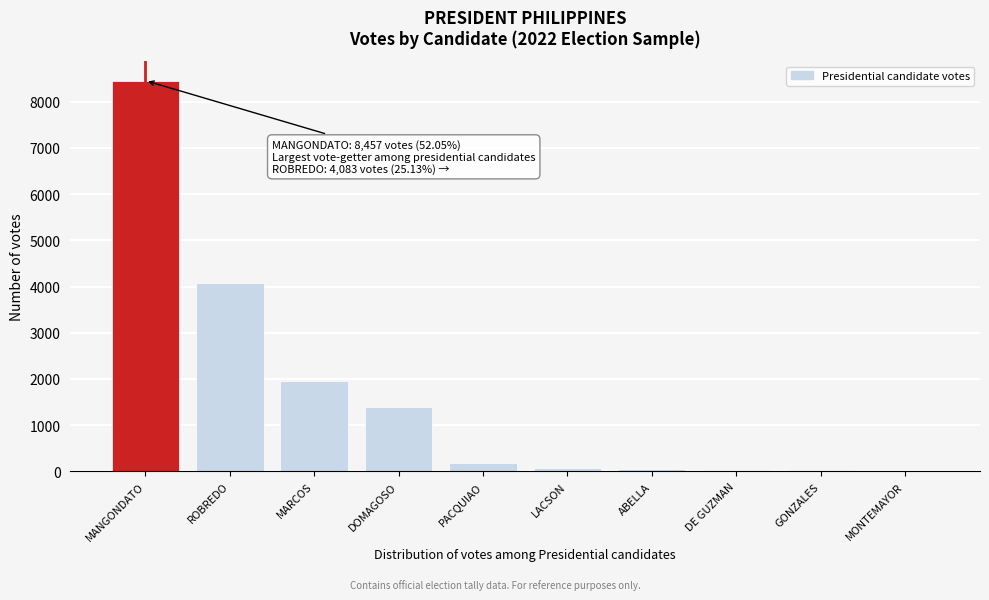

What is the sum of all values?

16247